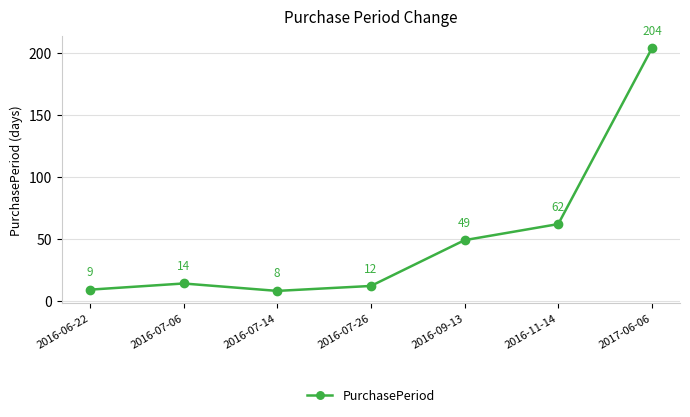

Reading left to right, transcribe all the data shown in this chart.

2016-06-22=9	2016-07-06=14	2016-07-14=8	2016-07-26=12	2016-09-13=49	2016-11-14=62	2017-06-06=204